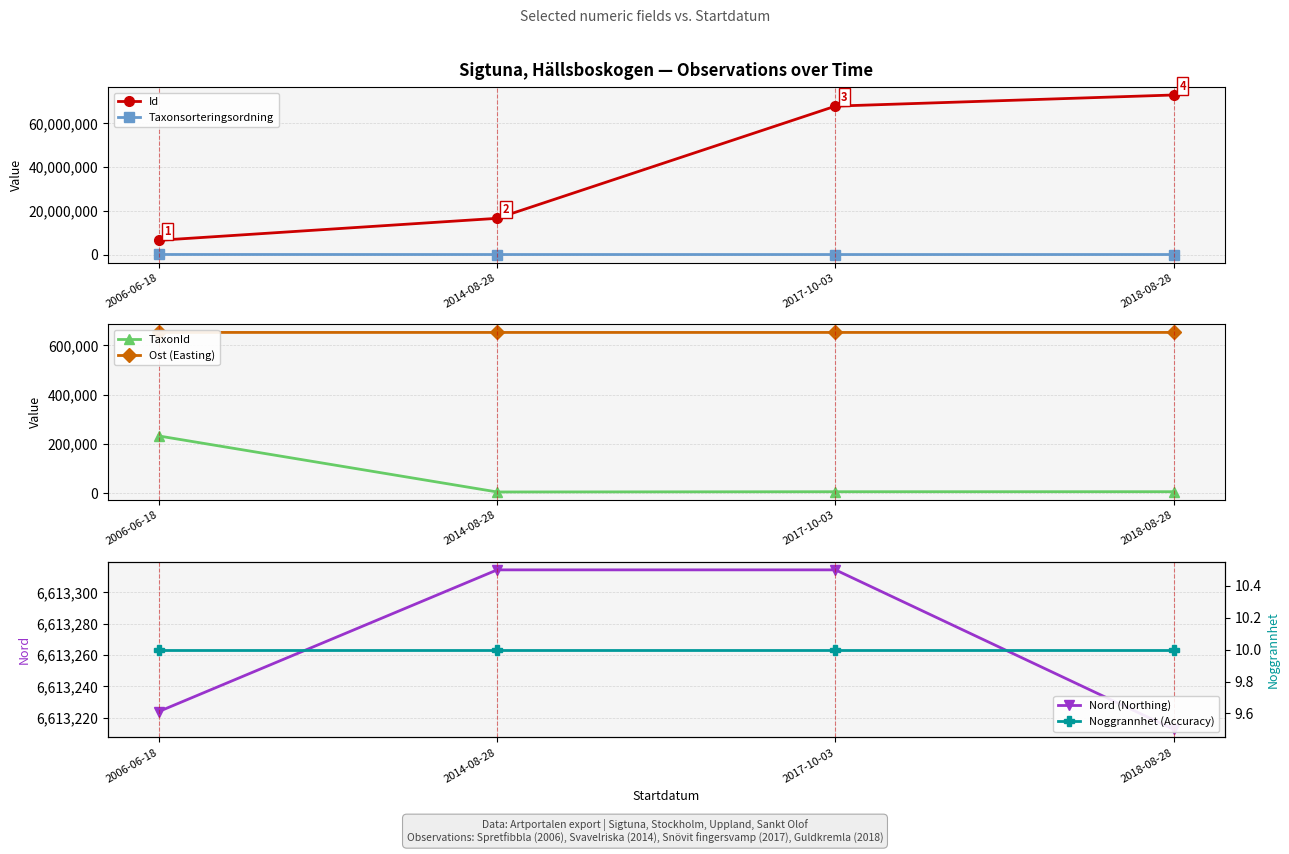

Reading right to left, extract all data points from this chart.

Id: 72892873.0	67813134.0	16603820.0	6579332.0
Taxonsorteringsordning: 90366.0	85033.0	90319.0	106058.0
TaxonId: 5836.0	5757.0	4769.0	232013.0
Ost (Easting): 652023.5	651964.1	651964.1	652005.3
Nord (Northing): 6613212.4	6613314.3	6613314.3	6613223.8
Noggrannhet (Accuracy): 10.0	10.0	10.0	10.0